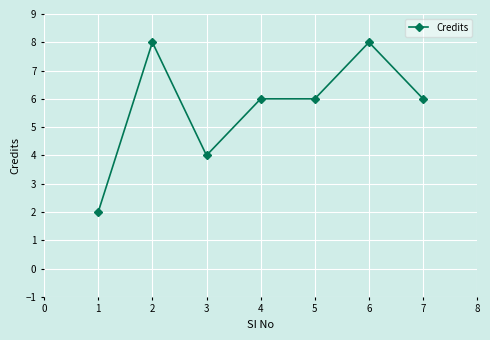

The chart shows a value of 6 at 4. True or false?

True